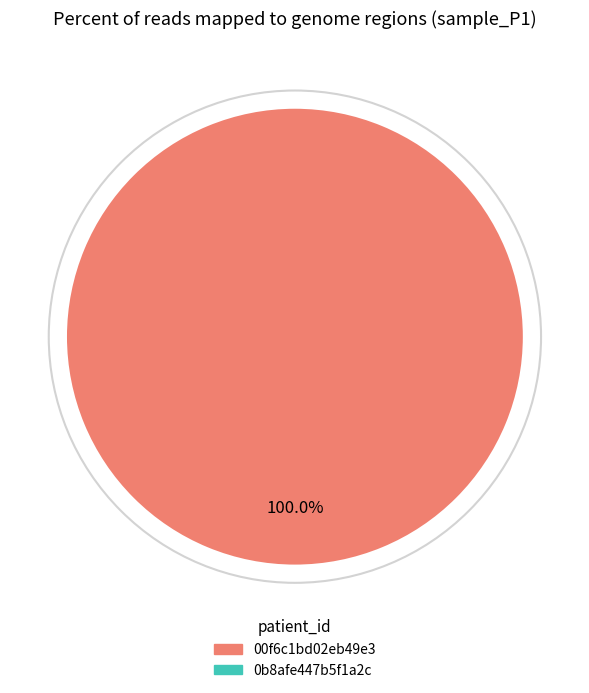

To the nearest percent, what is the difference between the largest and smallest slice percentages?

100%